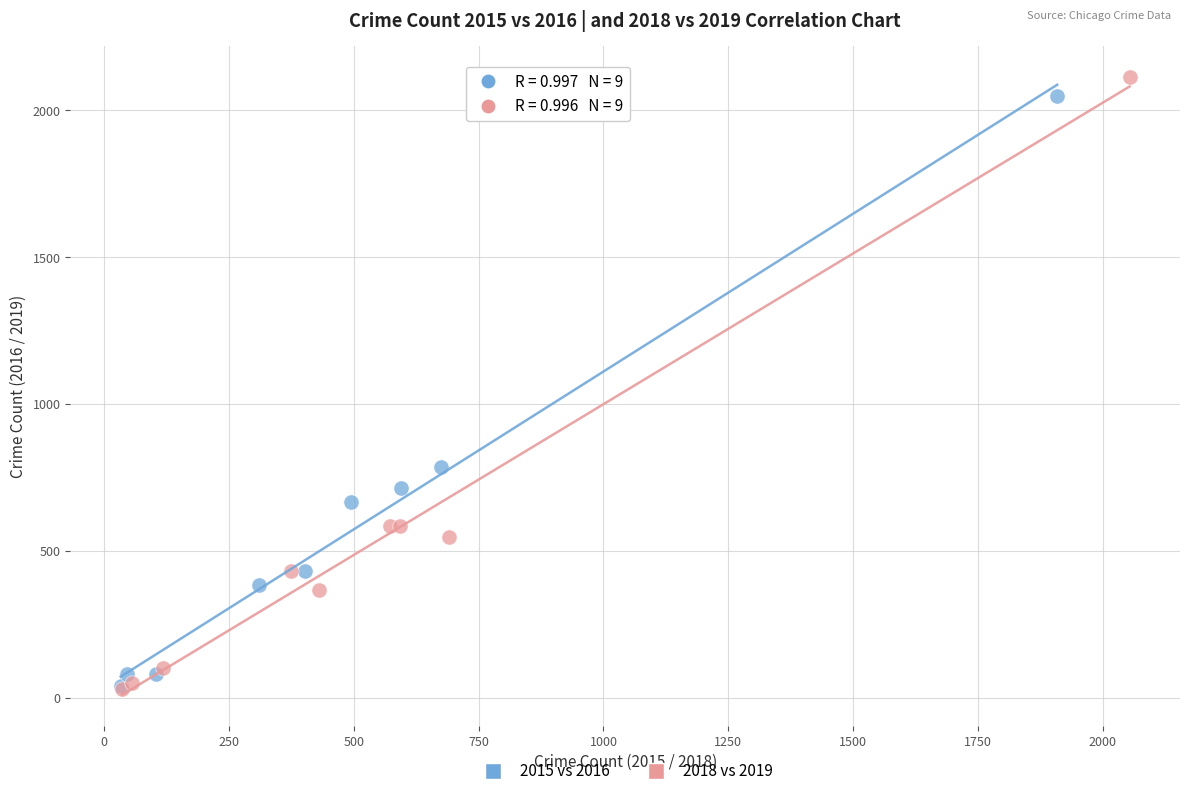

Which series has the largest Y range (max minus min)?

2018 vs 2019